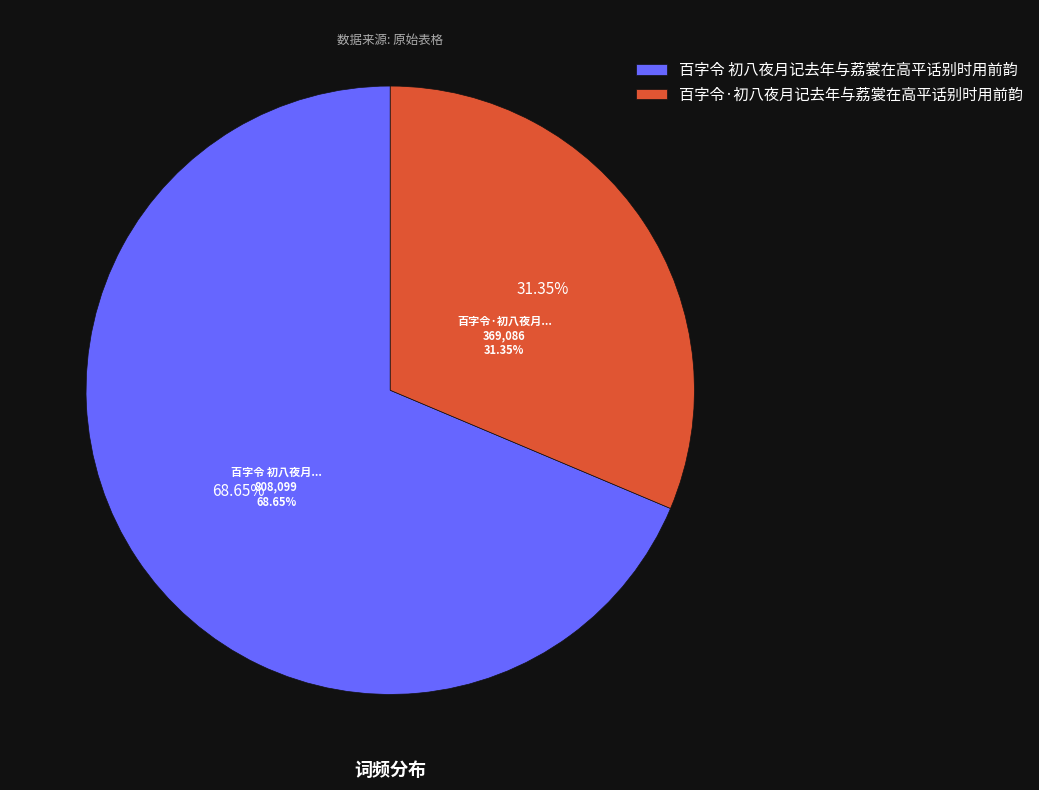

Which has a higher value, 百字令·初八夜月记去年与荔裳在高平话别时用前韵 or 百字令 初八夜月记去年与荔裳在高平话别时用前韵?

百字令 初八夜月记去年与荔裳在高平话别时用前韵